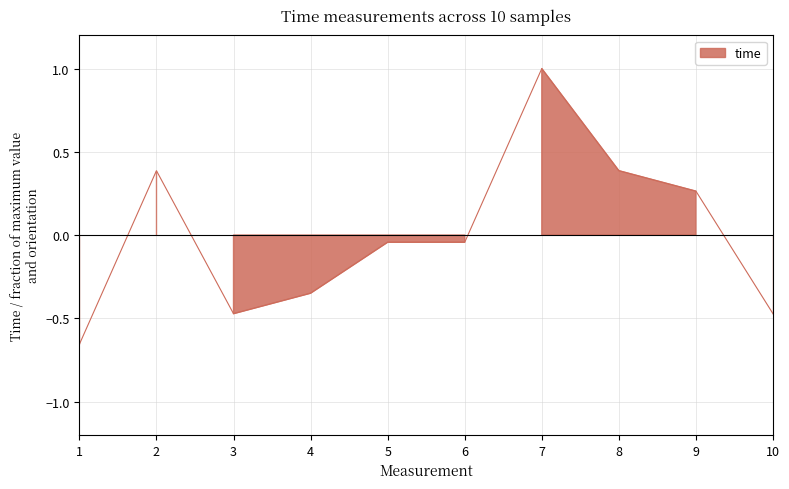

What is the value of the 9th point from the left?

0.3